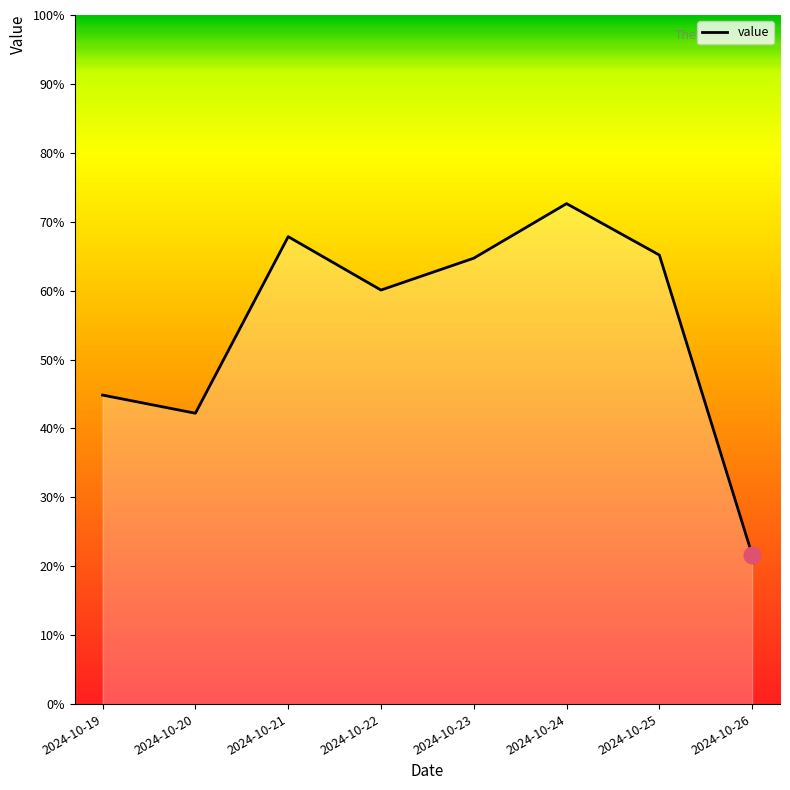

What is the average value?

54.9